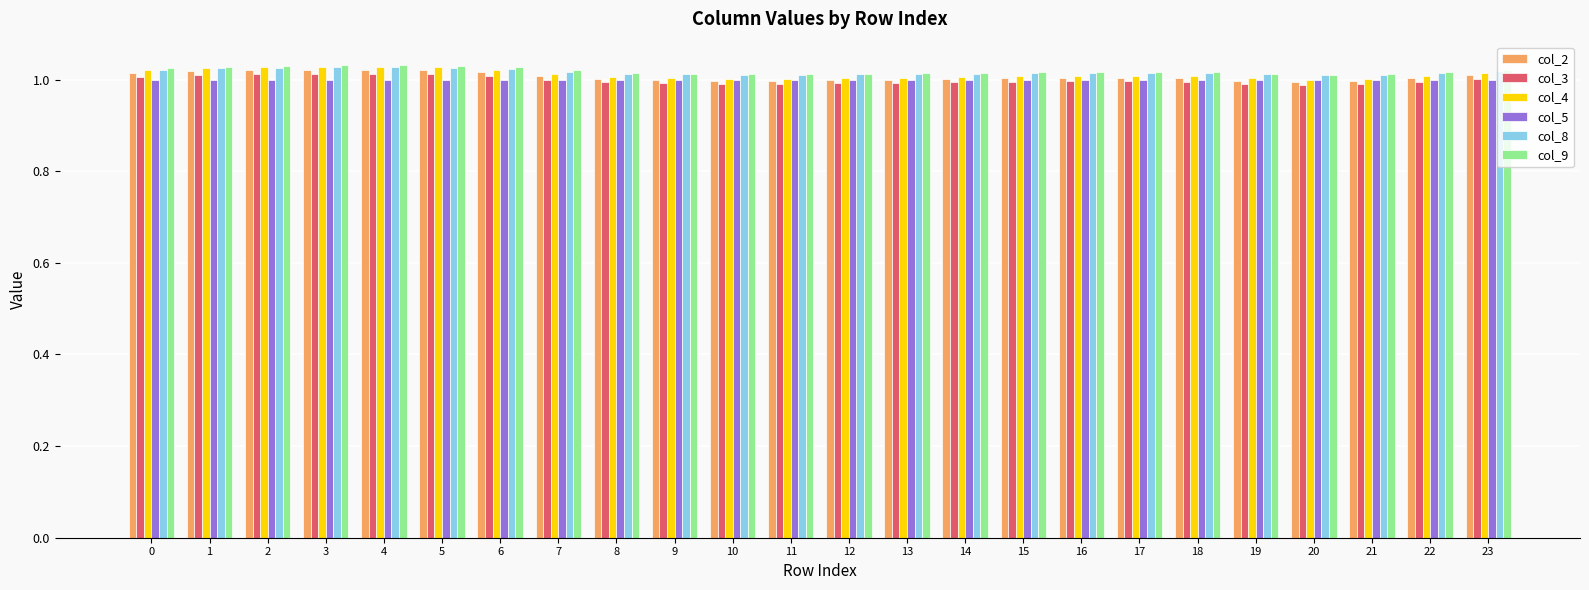

True or false: col_5 has a value of 0.5 at 19.

False